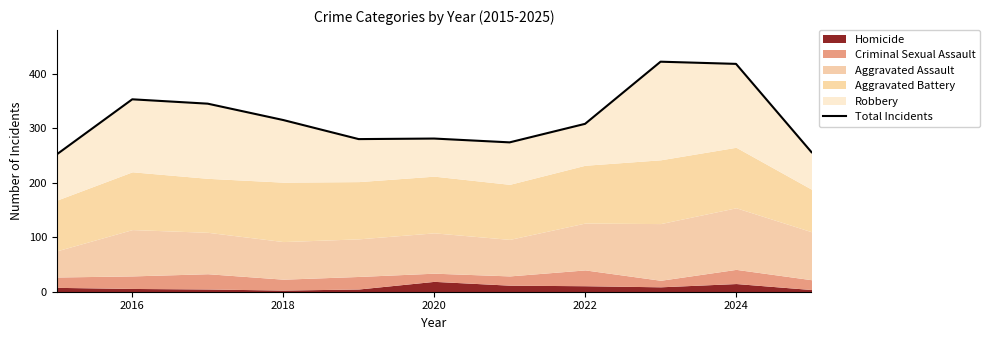

True or false: the data has more than 0 interior local peaks.

True